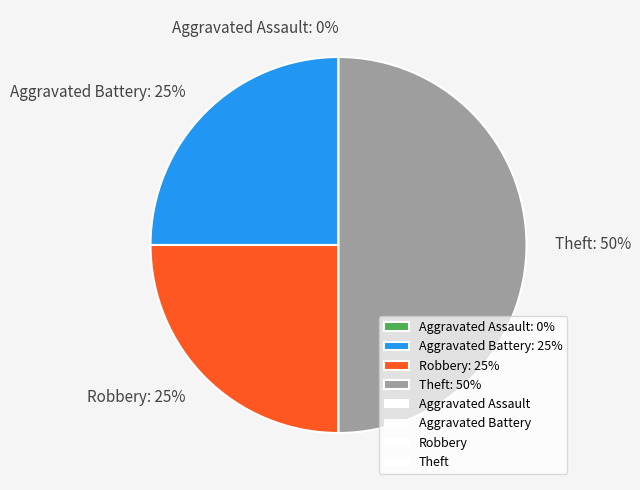

Does any single category account for the majority?

No